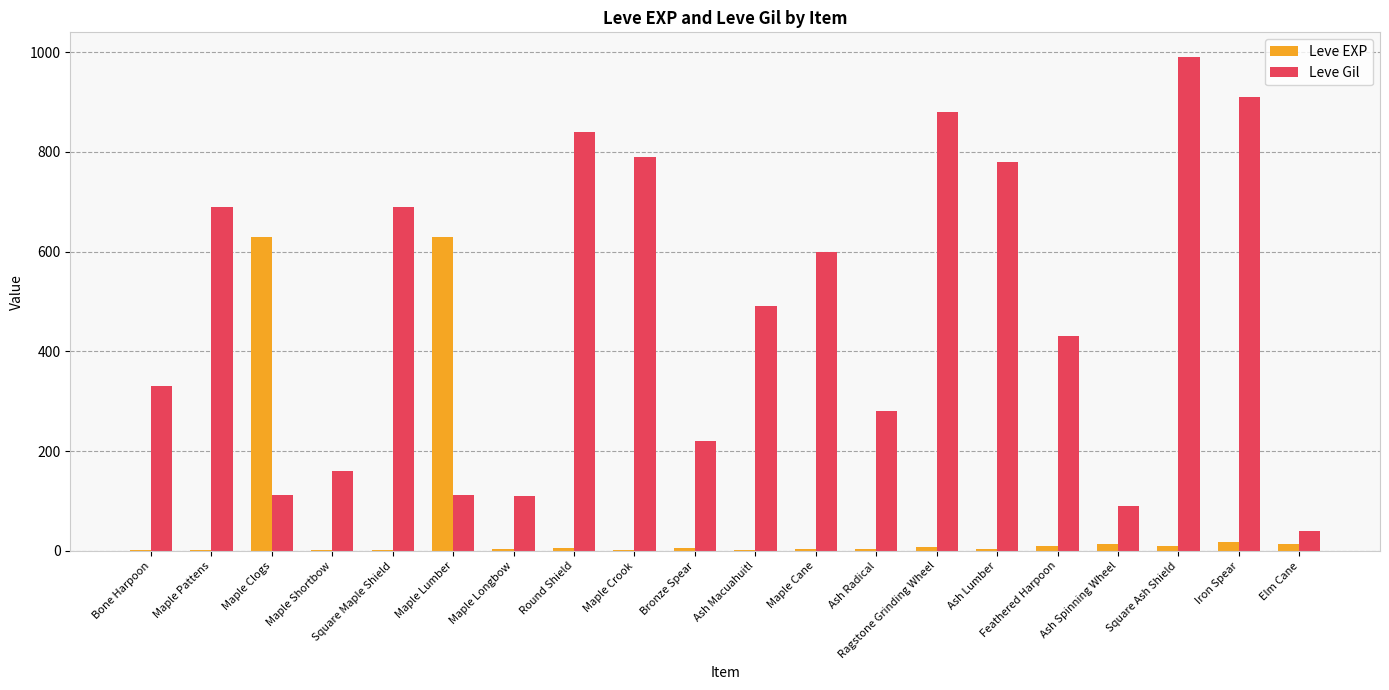

What are all the series names shown in the legend?

Leve EXP, Leve Gil